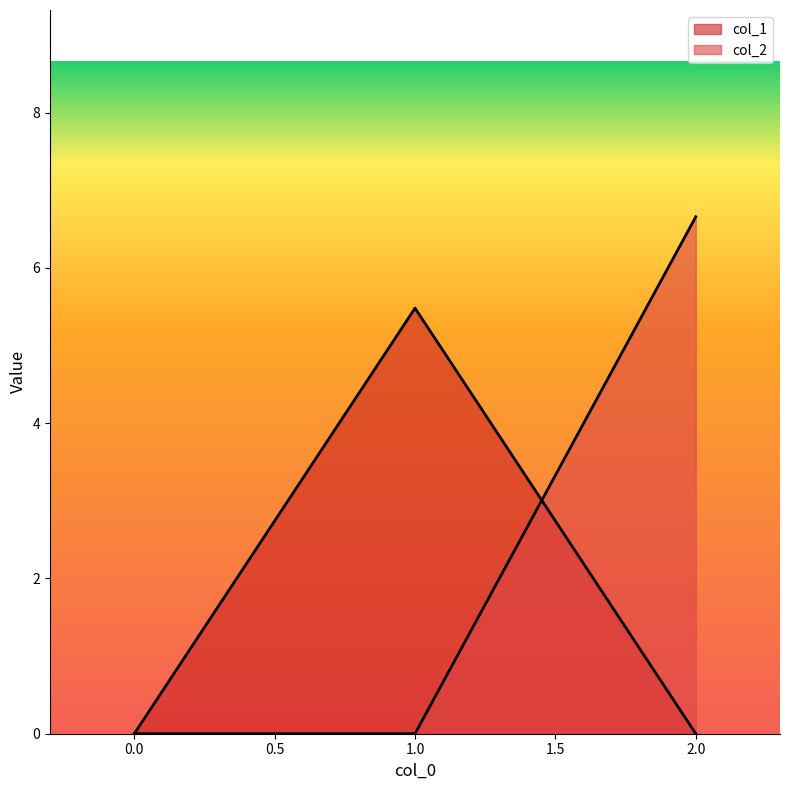

Reading left to right, what are all the values shown in this chart?

col_1: 0.0	5.5	0.0
col_2: 0.0	0.0	6.7